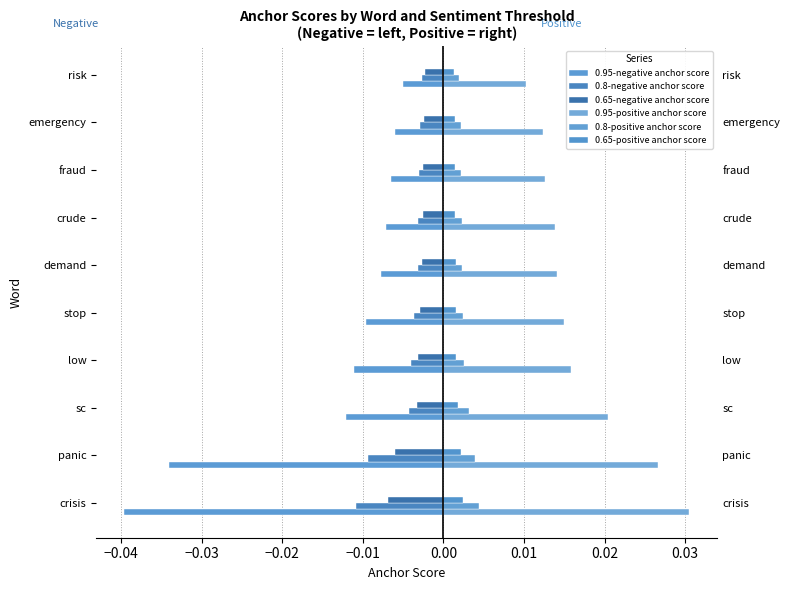

True or false: 0.95-negative anchor score has a value of -0.0 at demand.

True